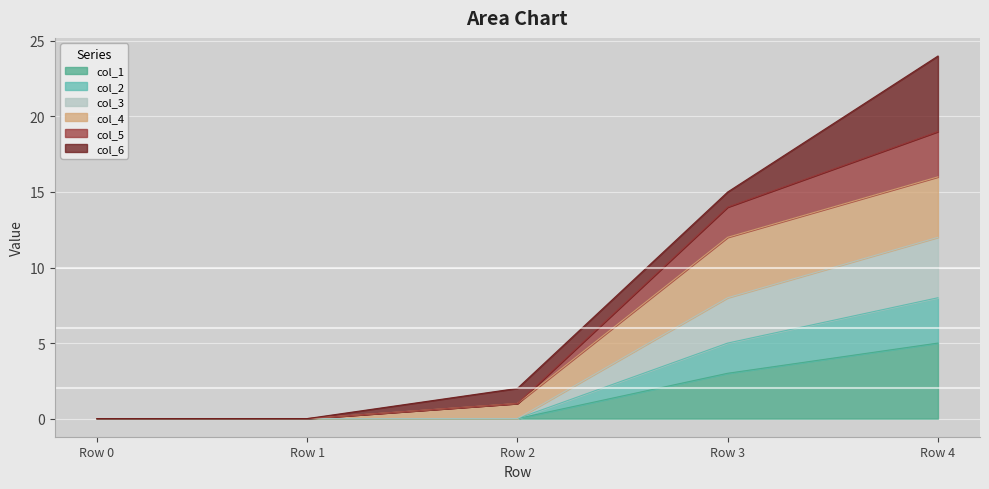

How many values in col_2 are above zero?

2